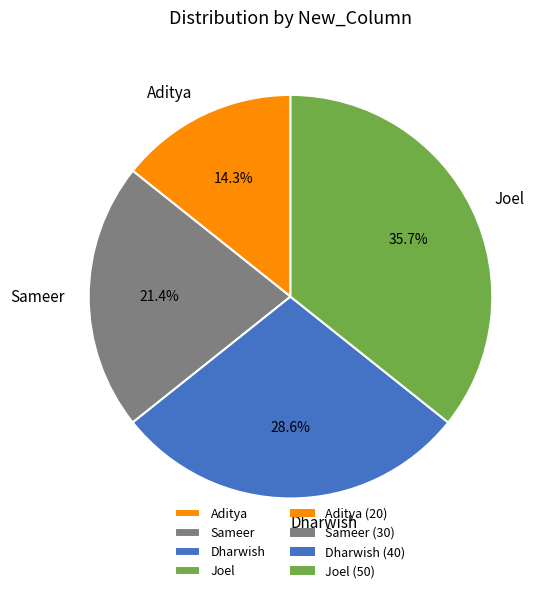

Is there any slice that represents more than half of the pie?

No